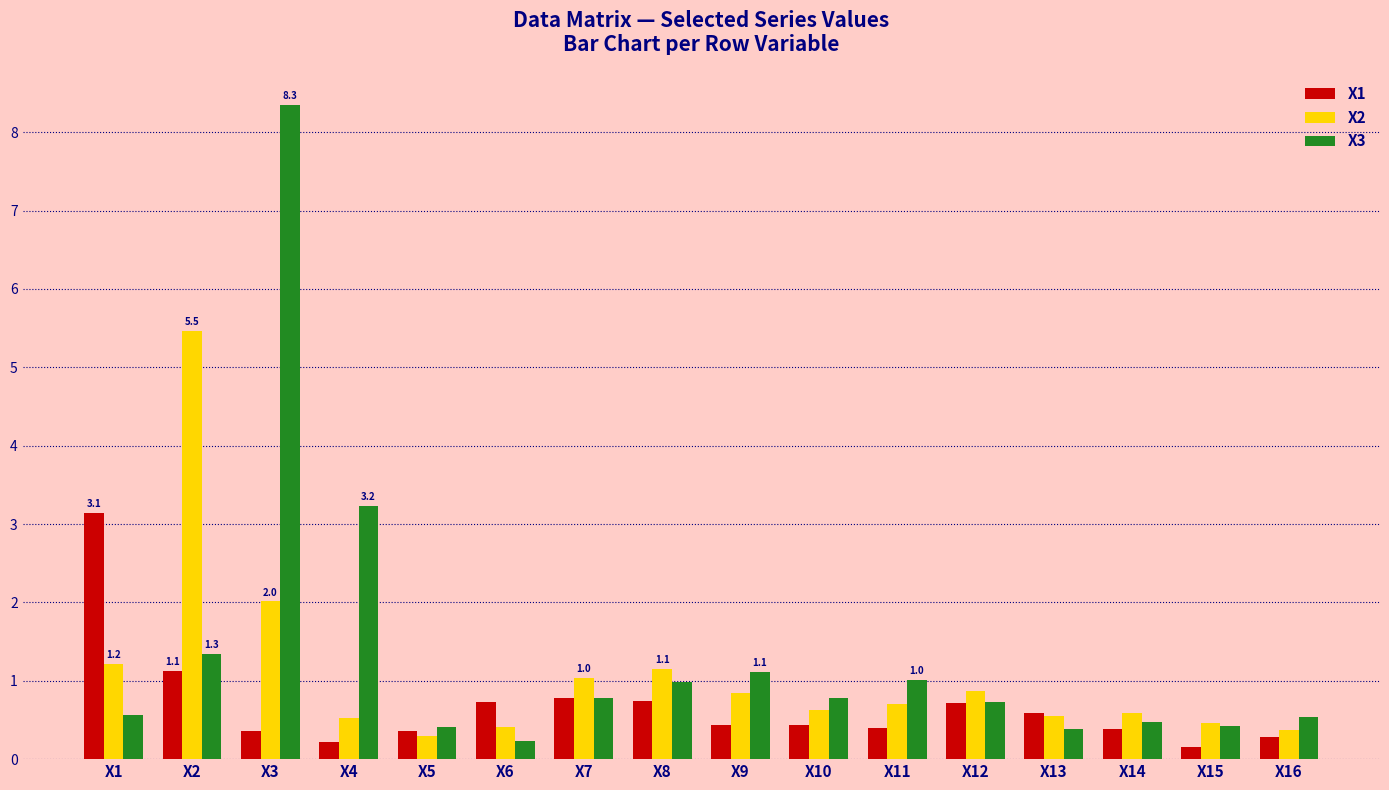

At which category does the chart reach its peak across all series?

X3